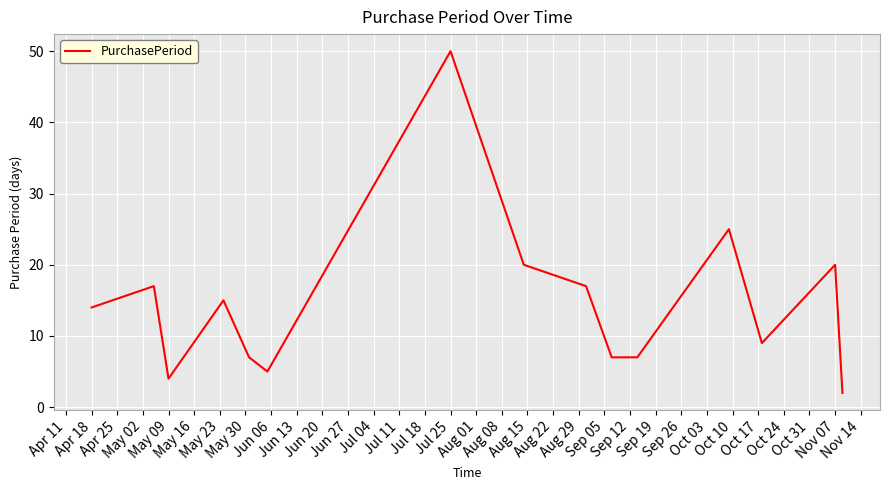

What is the greatest value displayed?

50